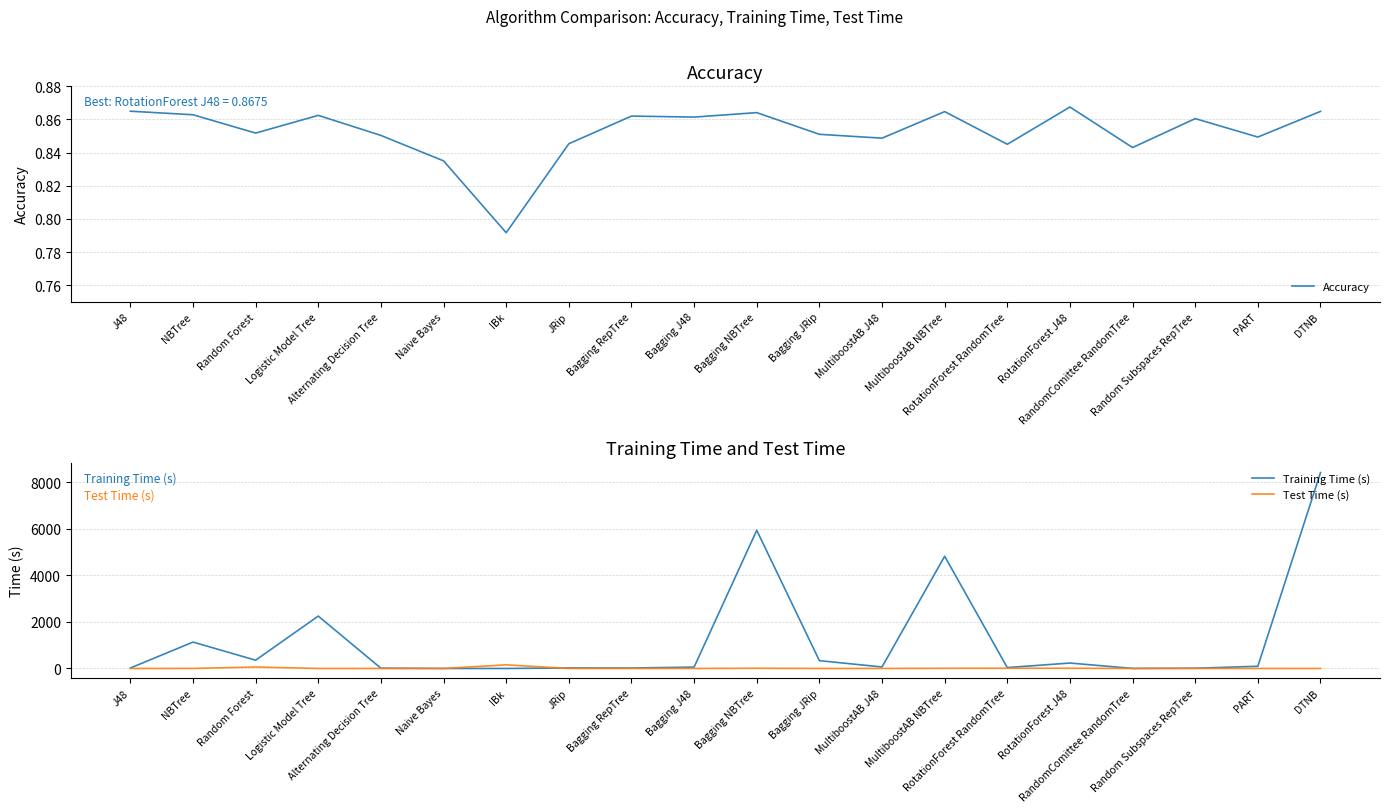

Where do Accuracy and Test Time (s) first cross each other?

J48 and NBTree